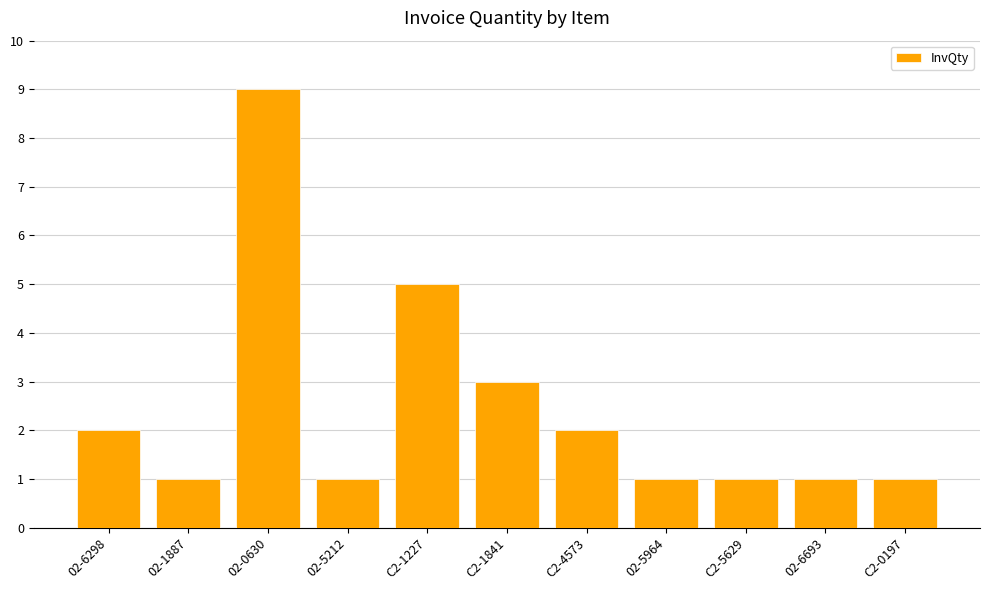

What is the smallest value displayed?

1